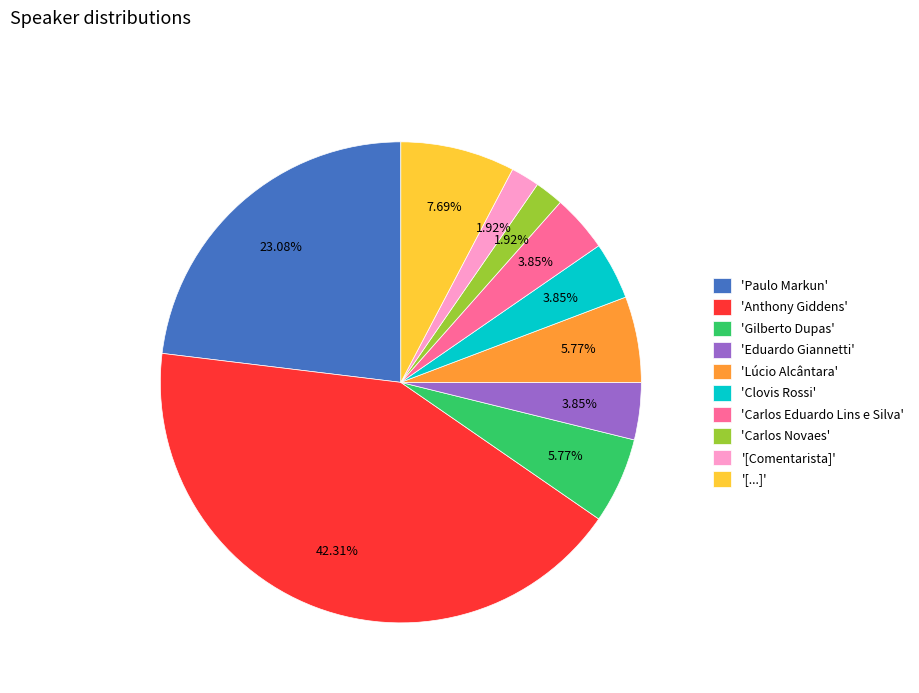

Combined, do 'Lúcio Alcântara' and 'Carlos Eduardo Lins e Silva' account for over 50%?

No